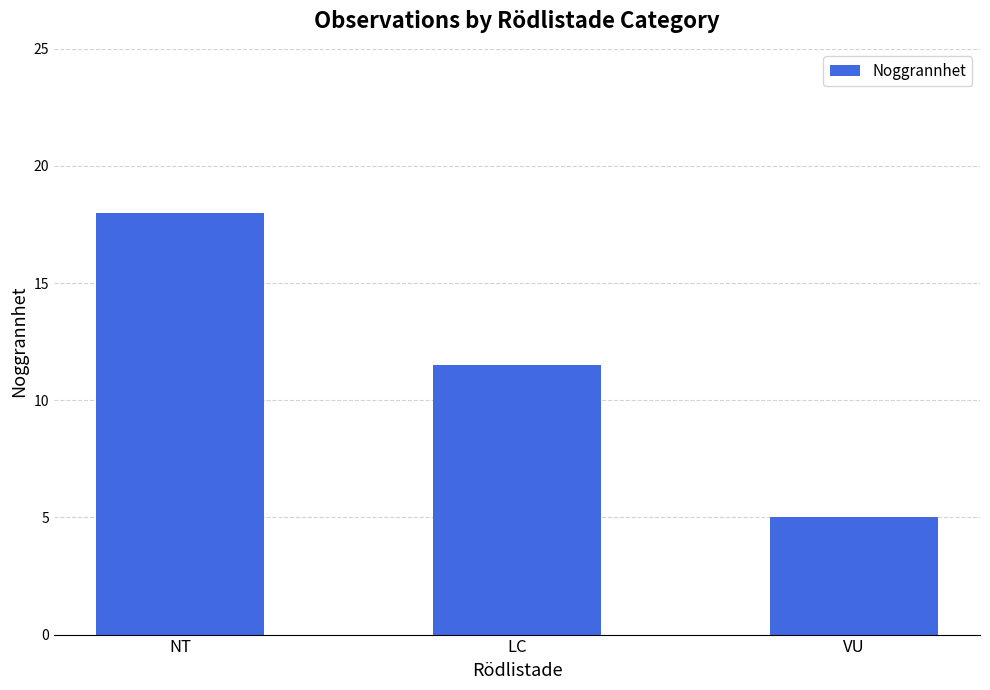

How many categories are shown in the chart?

3